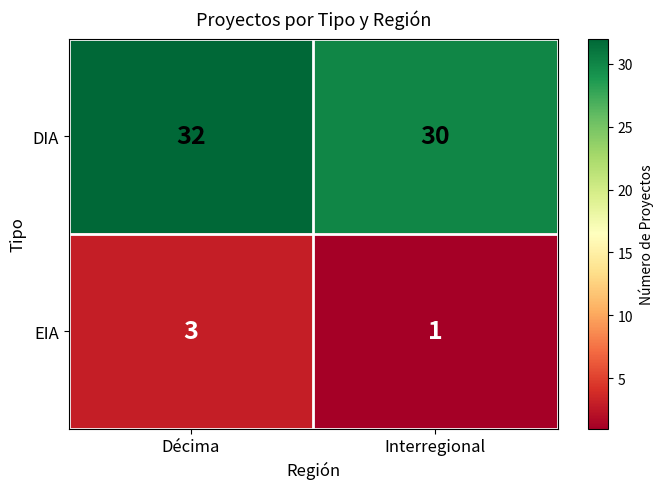

True or false: DIA has a value of 16 at Interregional.

False